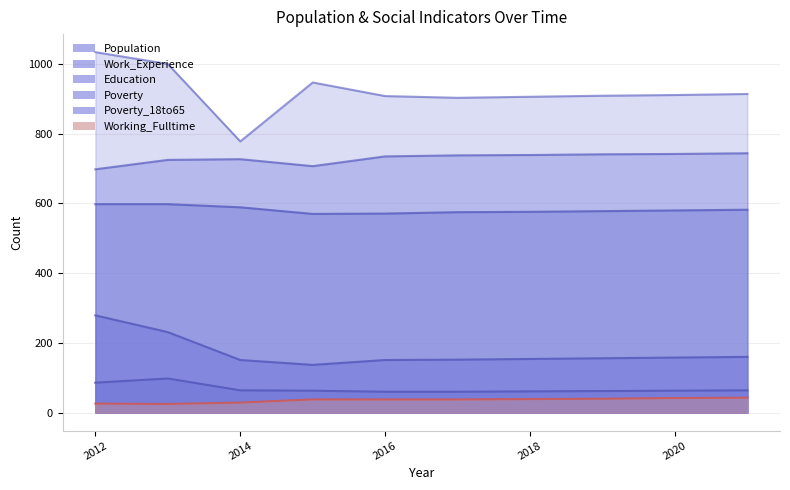

True or false: Education has more than 2 points higher than both neighbors.

False